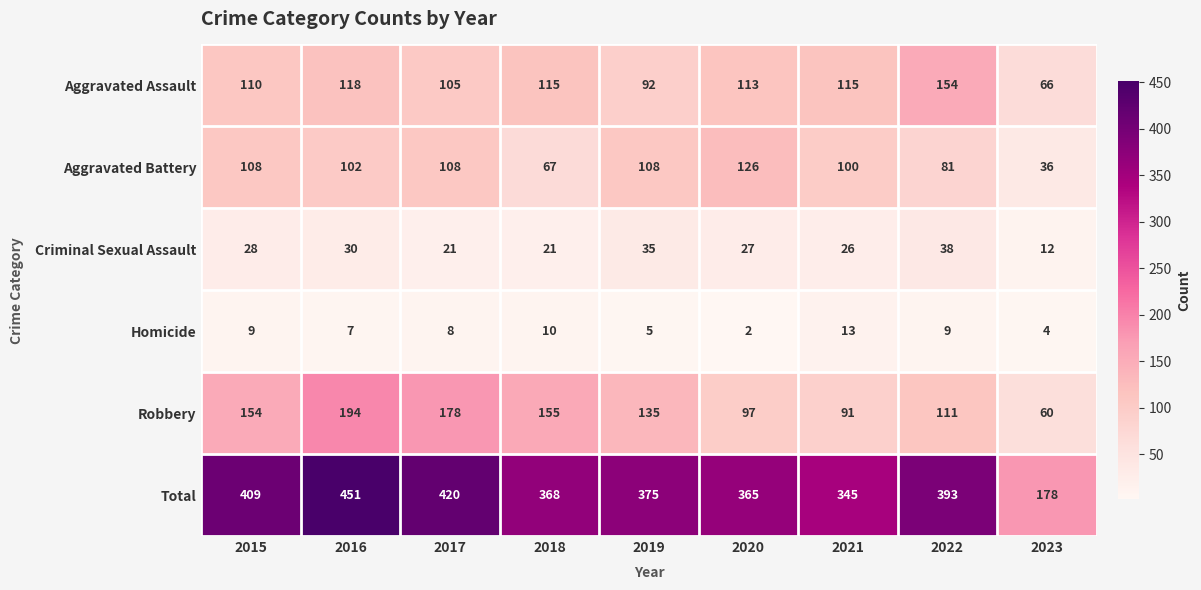

At how many categories does at least one series exceed 354?

7